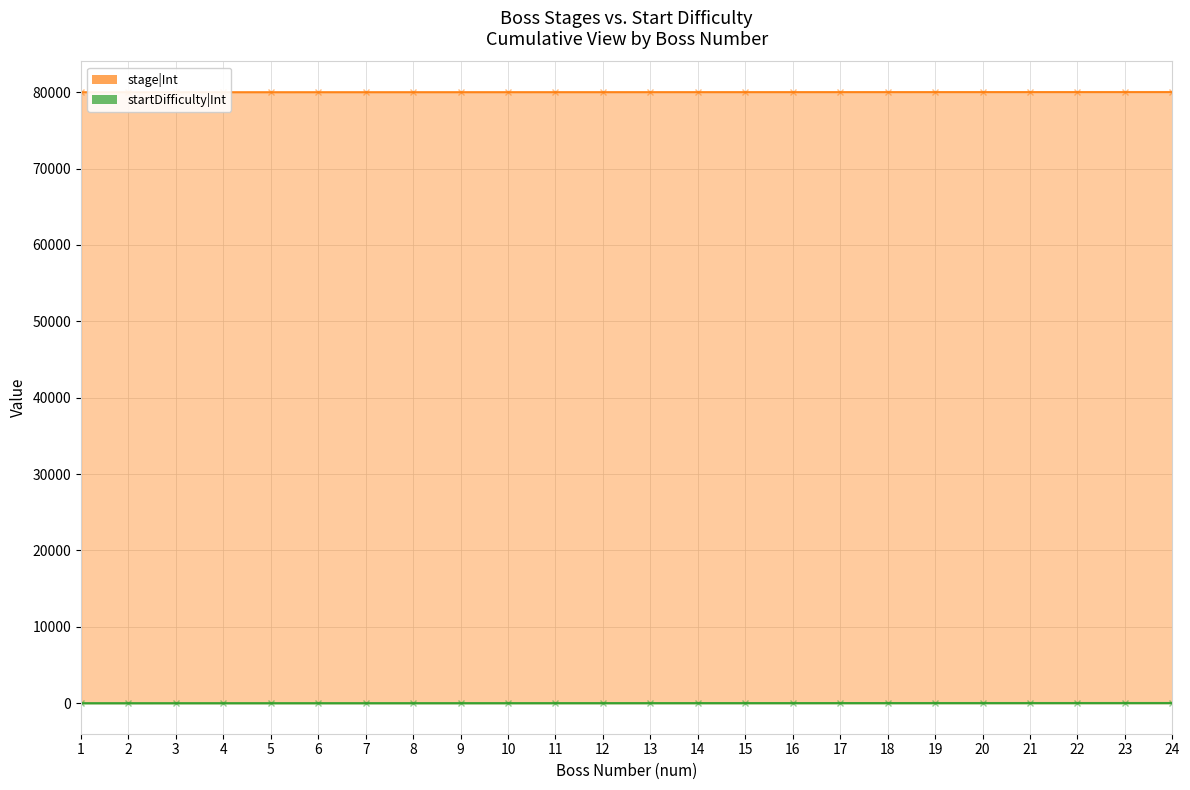

Which series changed the most between 1 and 20?

stage|Int